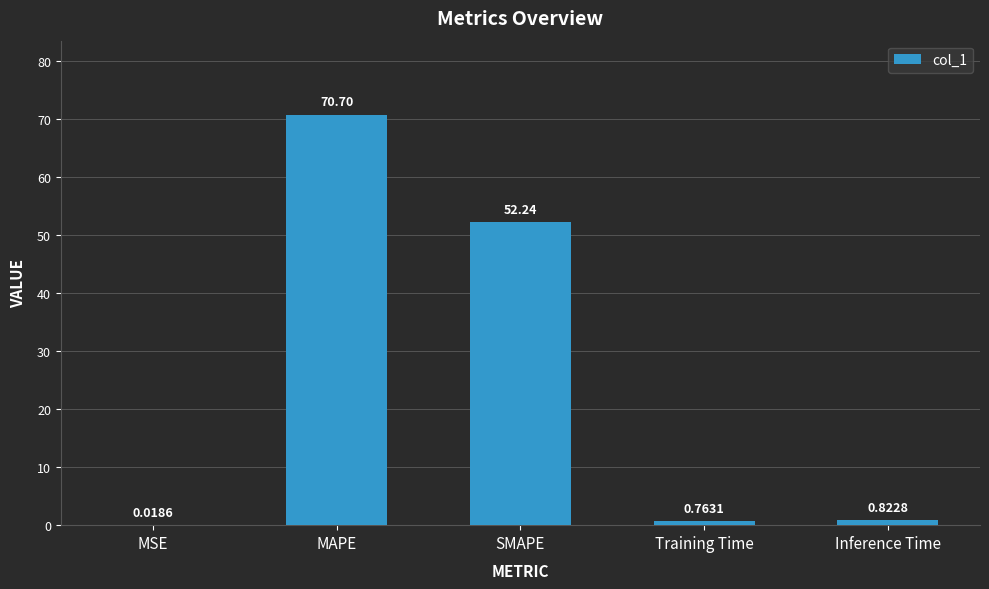

At which label is the value closest to 35?

SMAPE